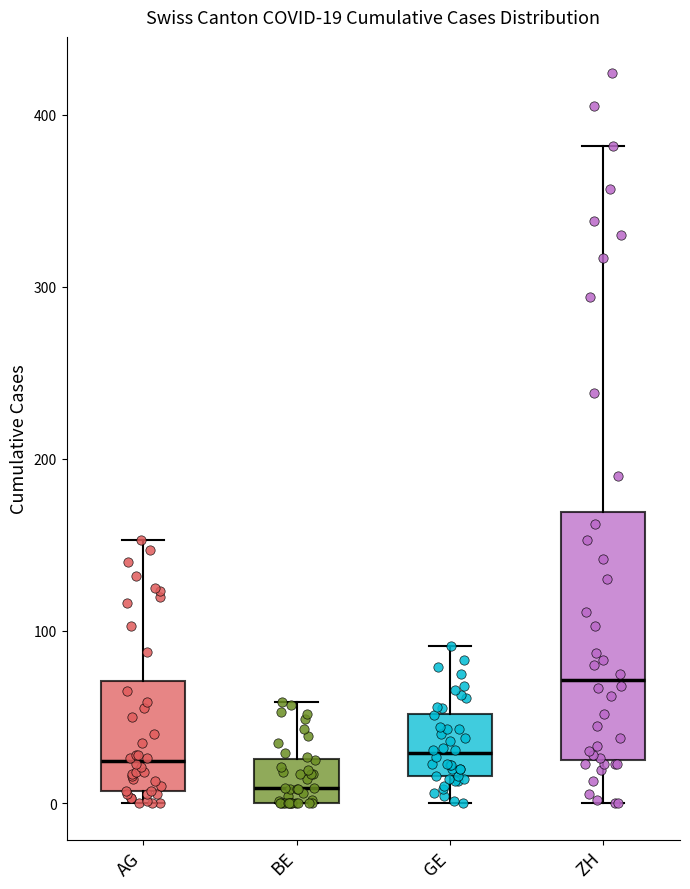

Which box has the highest median line?

ZH